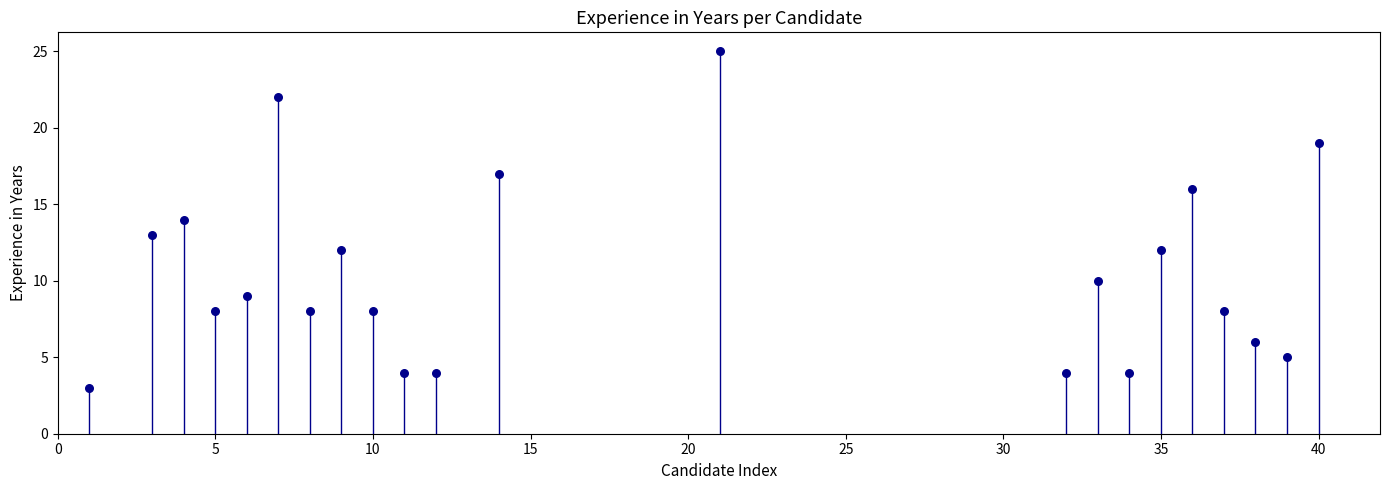

What is the range of X values (max minus min)?

39